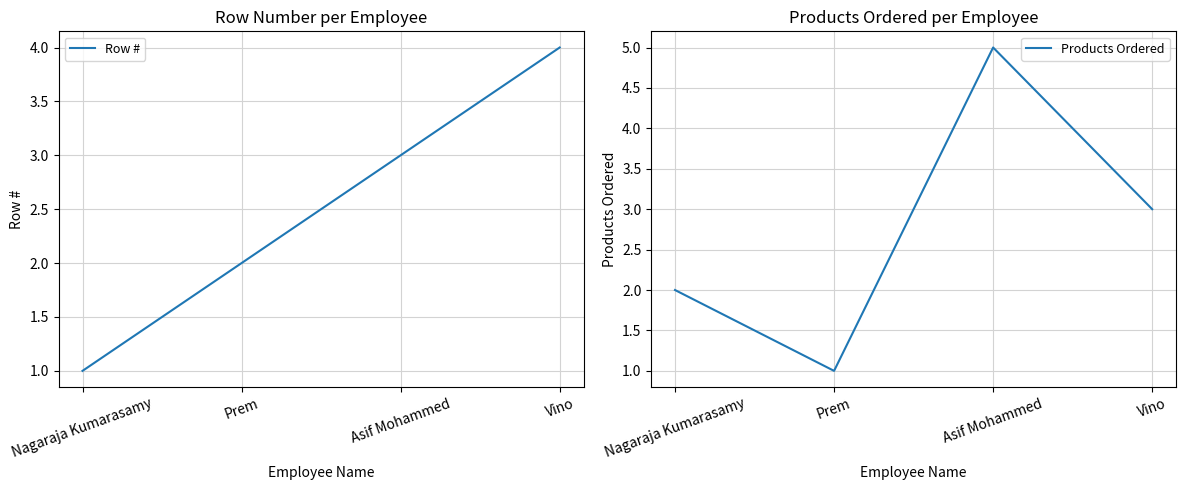

What value does the Products Ordered series have at Nagaraja Kumarasamy?

2